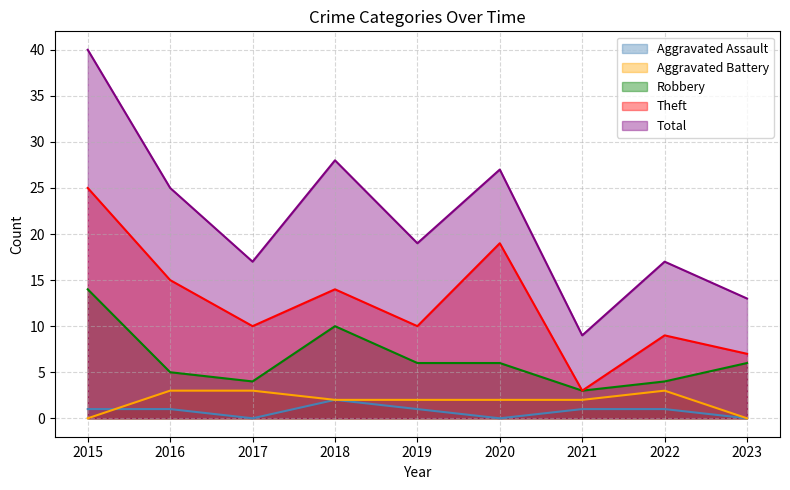

Where does the Total series first go above 19?

2015